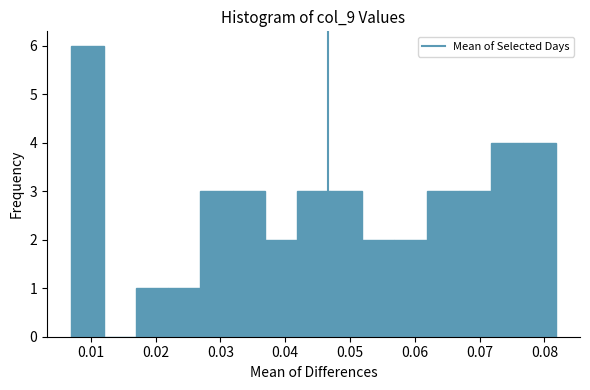

Reading left to right, list every bar in this chart as the range it spans on the x-axis followed by its height. Neither the bar edges nor the heights are printed on the chart, so give them approximately, as read against the axes.

0.007 to 0.012: 6
0.012 to 0.017: 0
0.017 to 0.022: 1
0.022 to 0.027: 1
0.027 to 0.032: 3
0.032 to 0.037: 3
0.037 to 0.042: 2
0.042 to 0.047: 3
0.047 to 0.052: 3
0.052 to 0.057: 2
0.057 to 0.062: 2
0.062 to 0.067: 3
0.067 to 0.072: 3
0.072 to 0.077: 4
0.077 to 0.082: 4